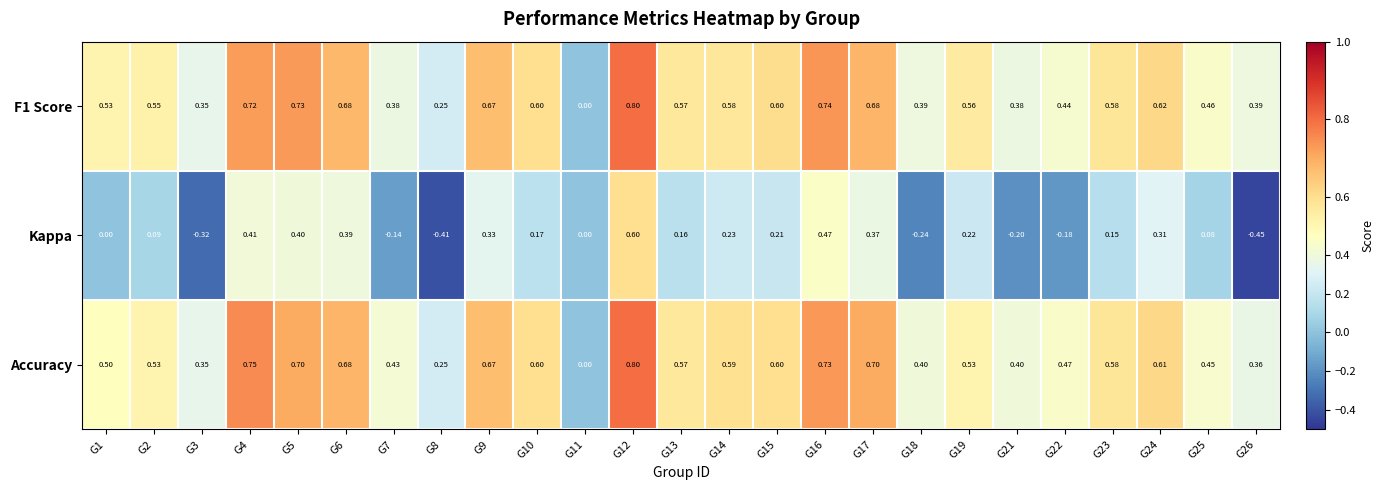

Is the value of F1 Score at G1 greater than the value of Accuracy at G23?

No